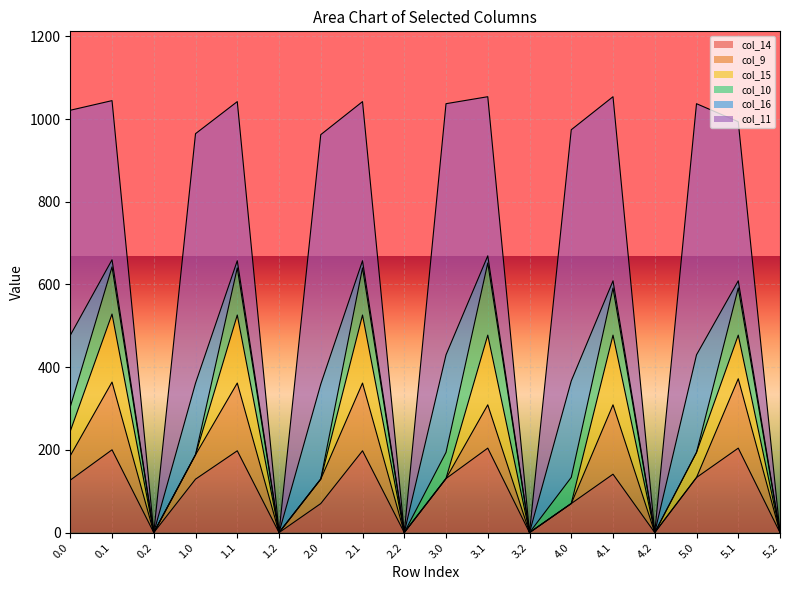

How many data points in col_15 are above 0?

12